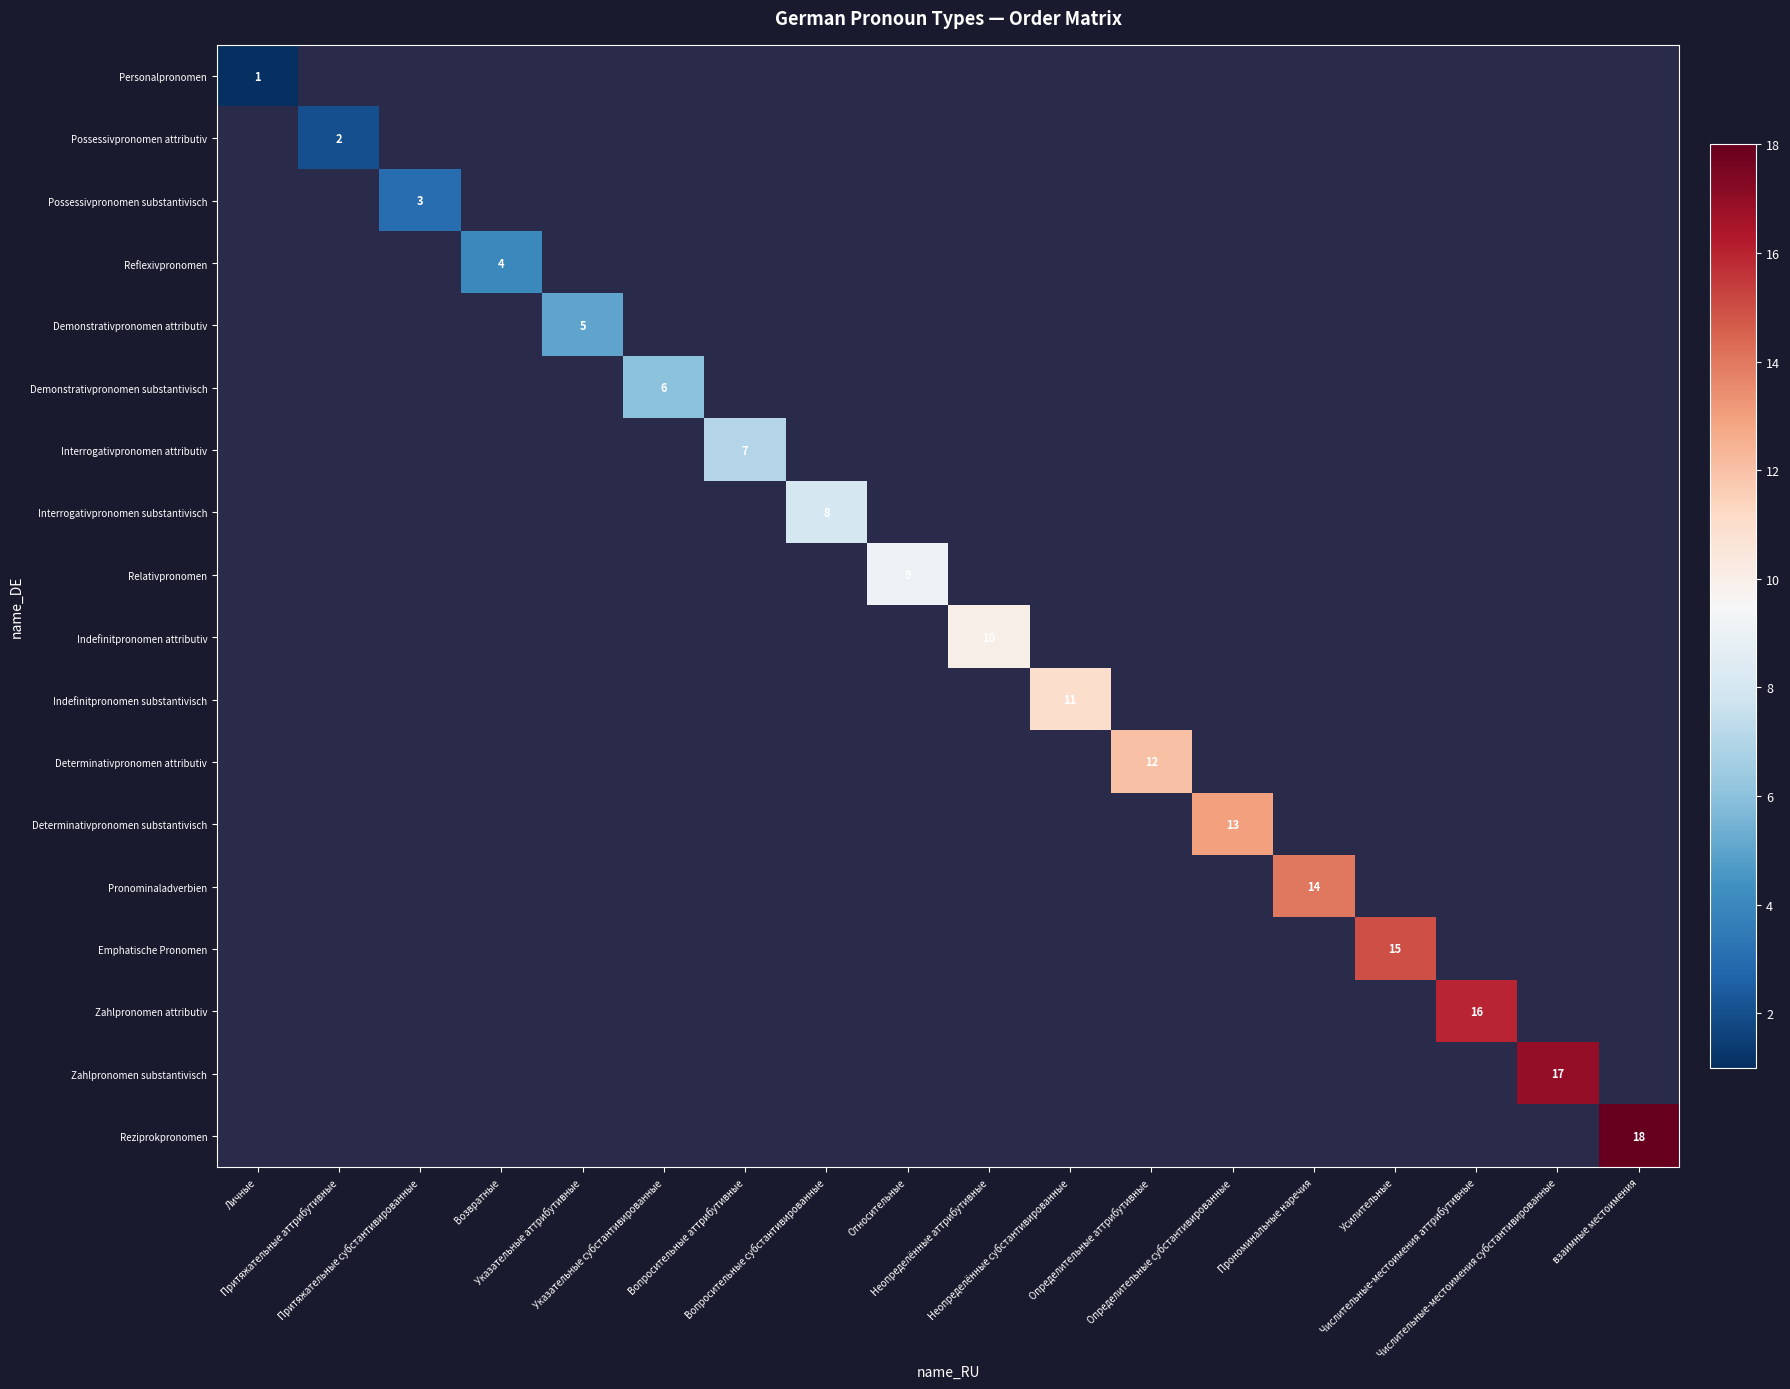

At how many categories does at least one series exceed 9?

9